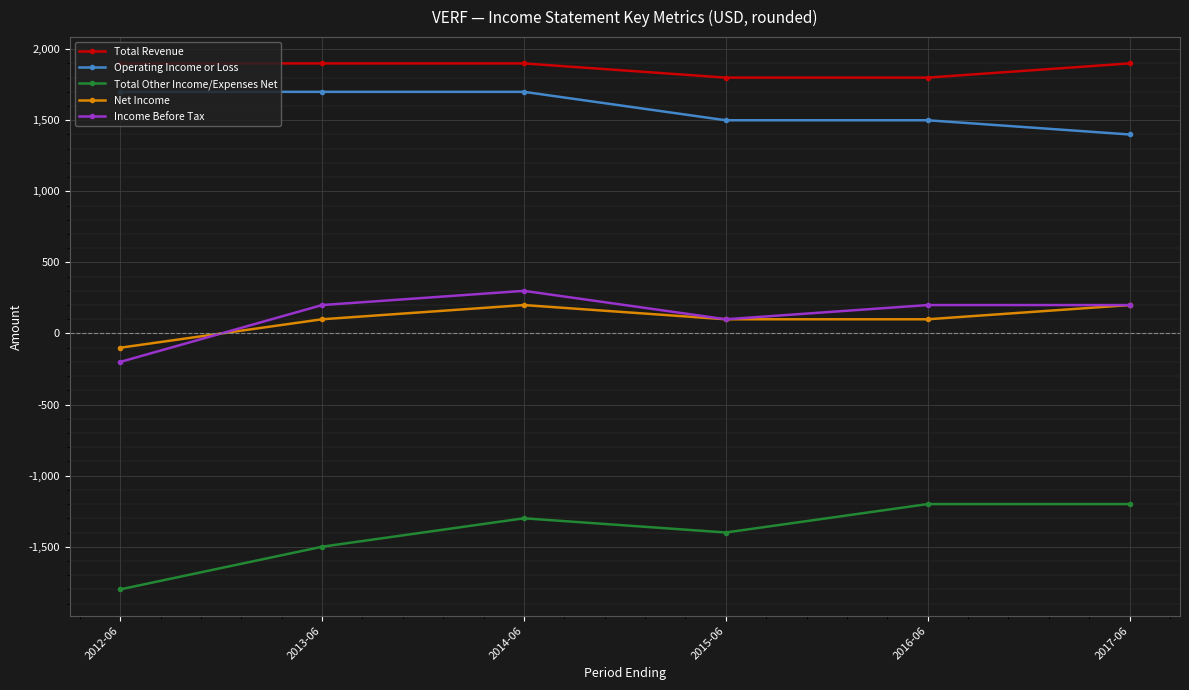

Count the number of data series in this chart.

5